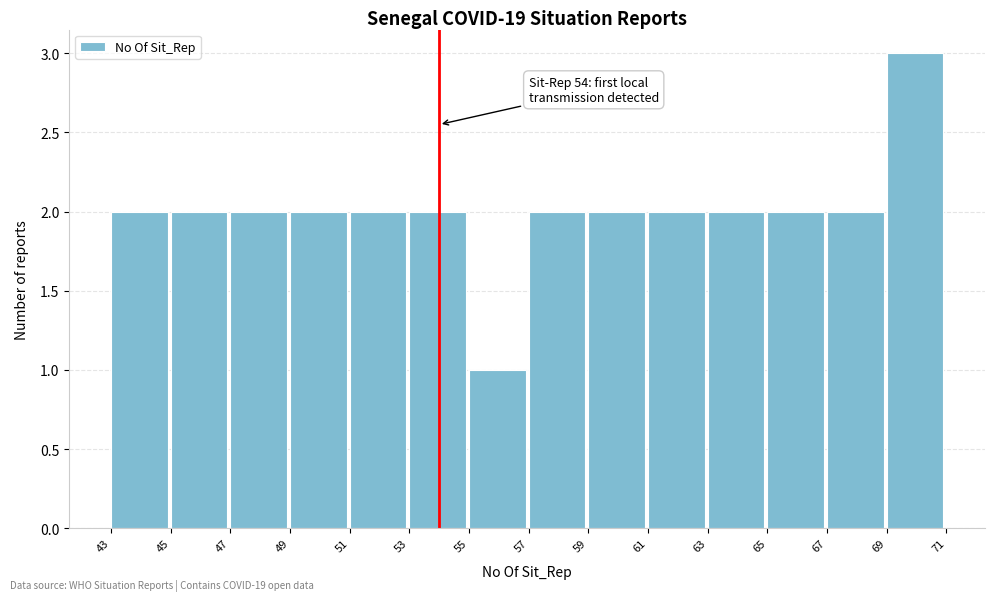

Over which range of the x-axis is the bar tallest?

69 to 71